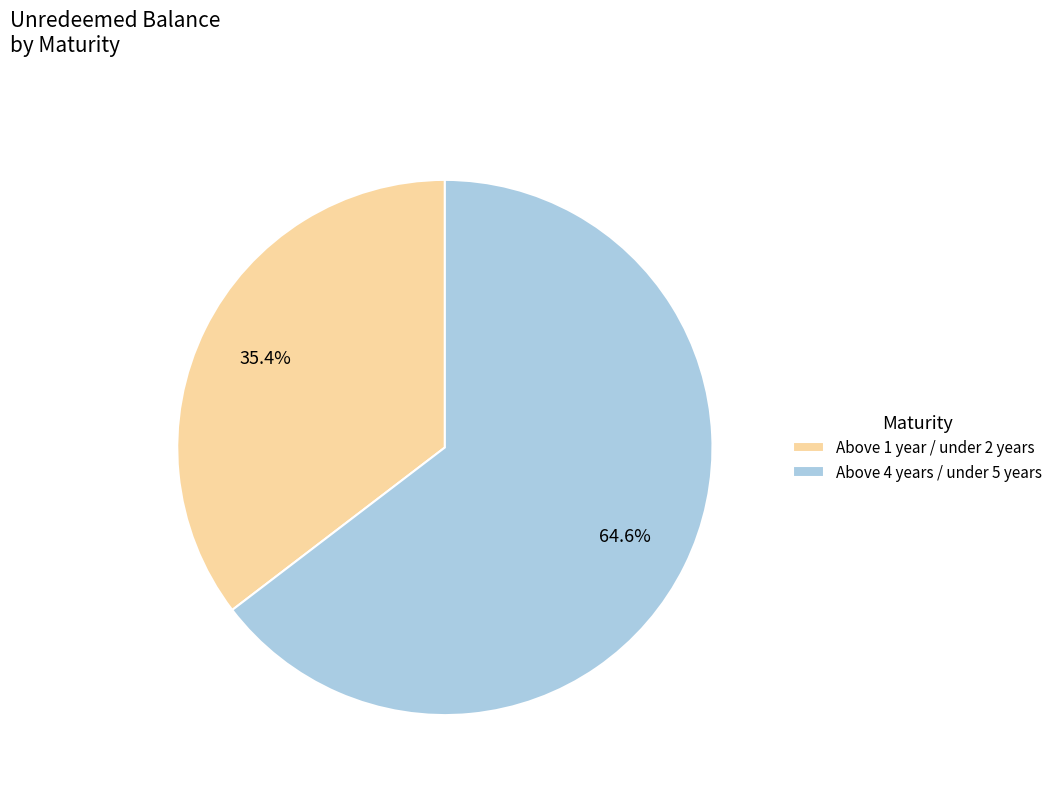

Rank the categories by value from highest to lowest.

Above 4 years / under 5 years, Above 1 year / under 2 years